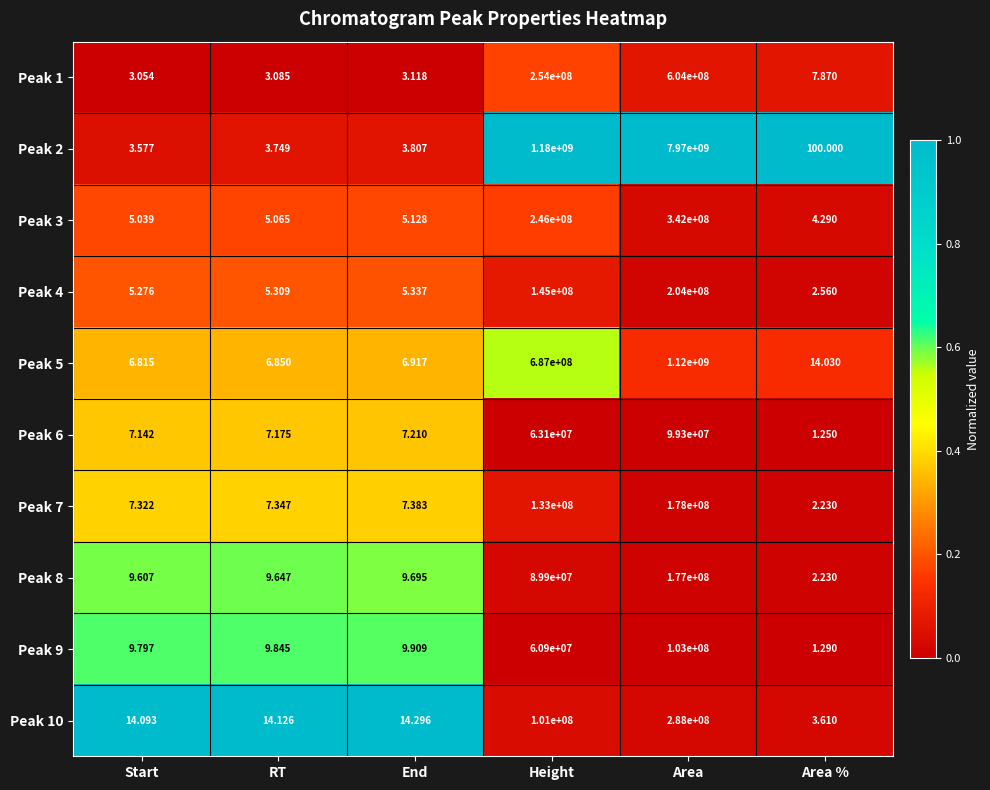

Count the number of data series in this chart.

10